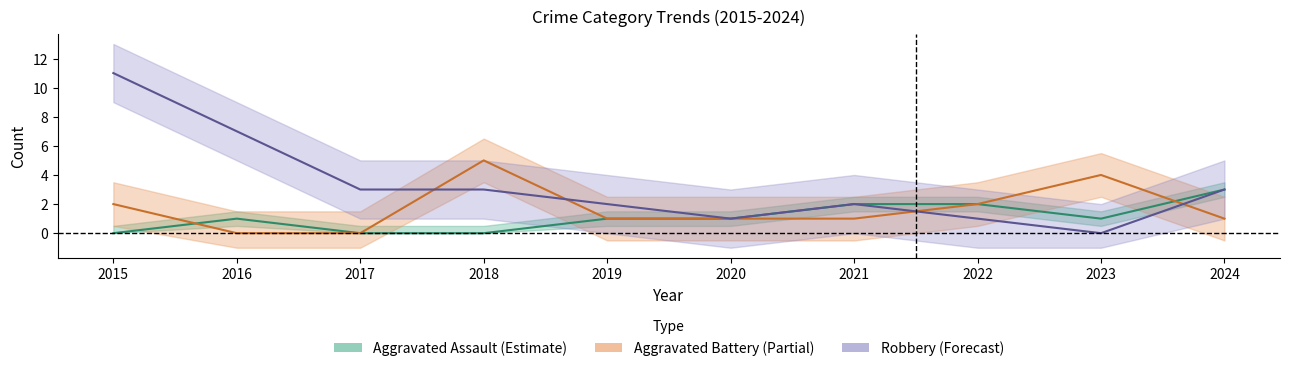

True or false: Aggravated Assault has a value of 1 at 2023.

True